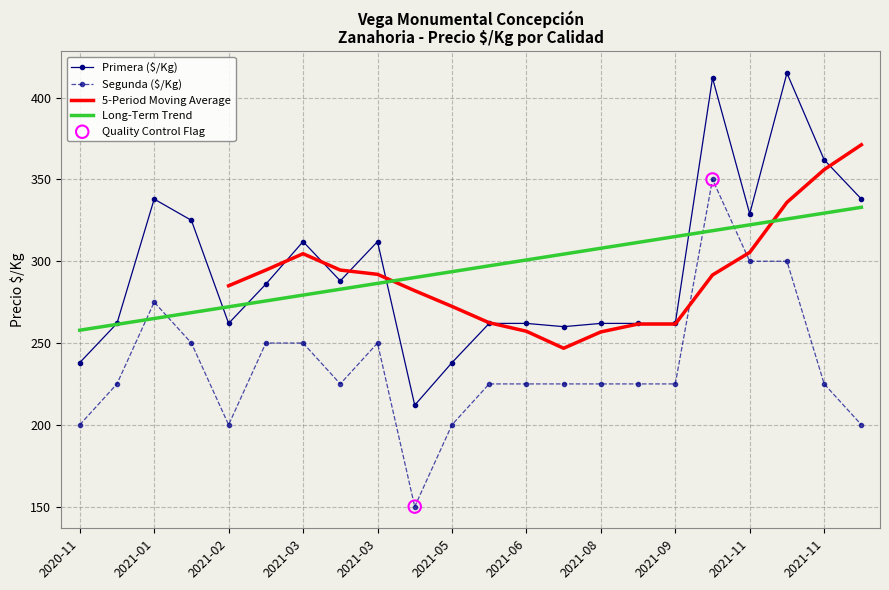

Which series has the widest spread of Y values?

Primera